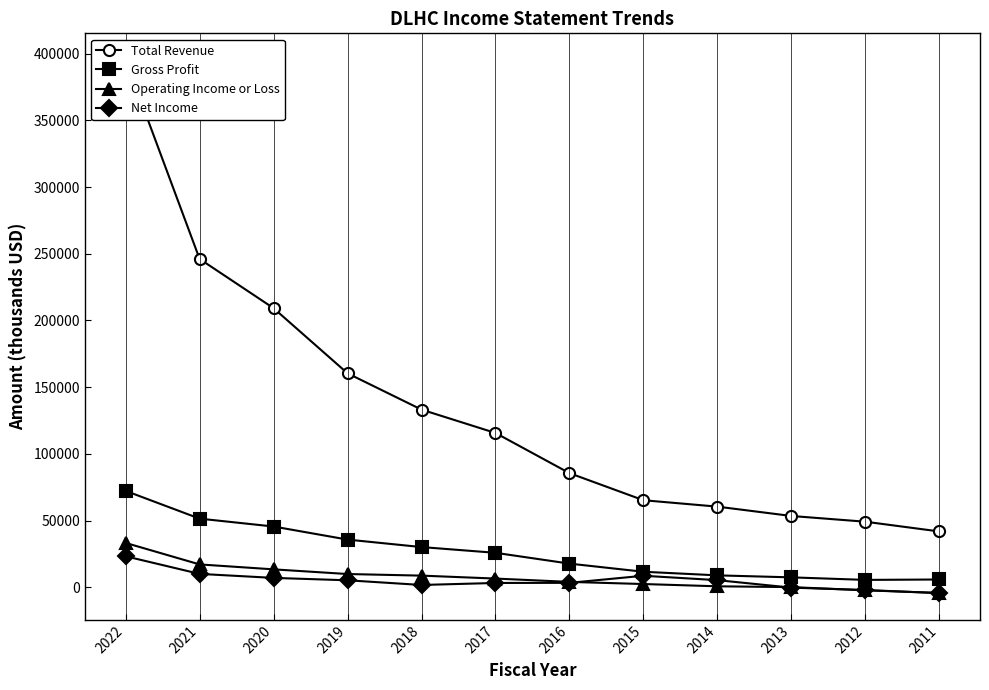

At how many categories does at least one series exceed 166355?

3